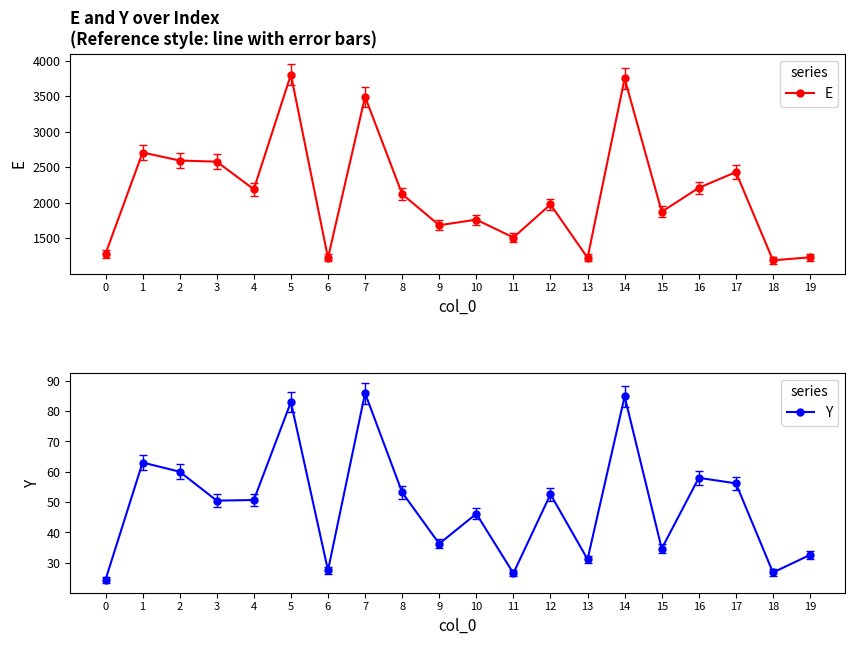

What are all the series names shown in the legend?

E, Y